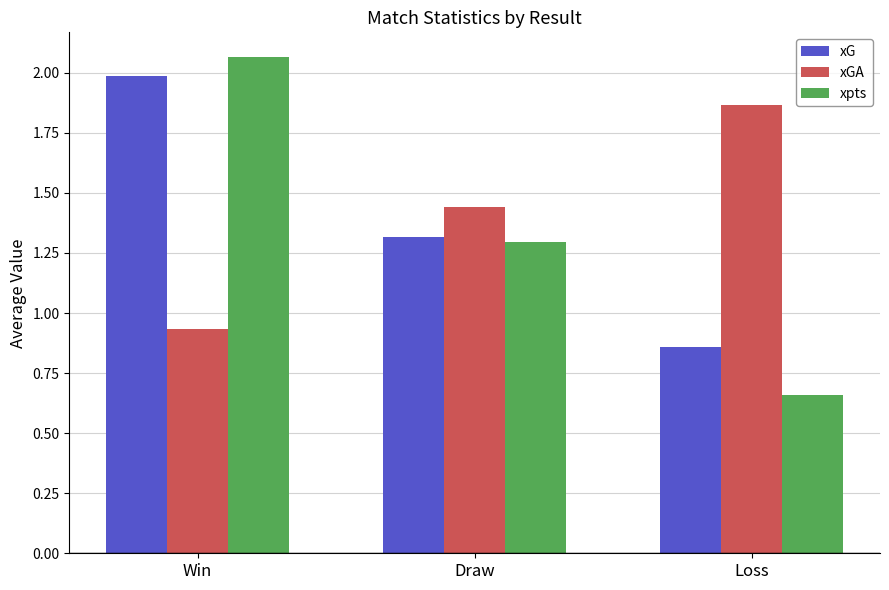

Which series has the widest spread of values?

xpts